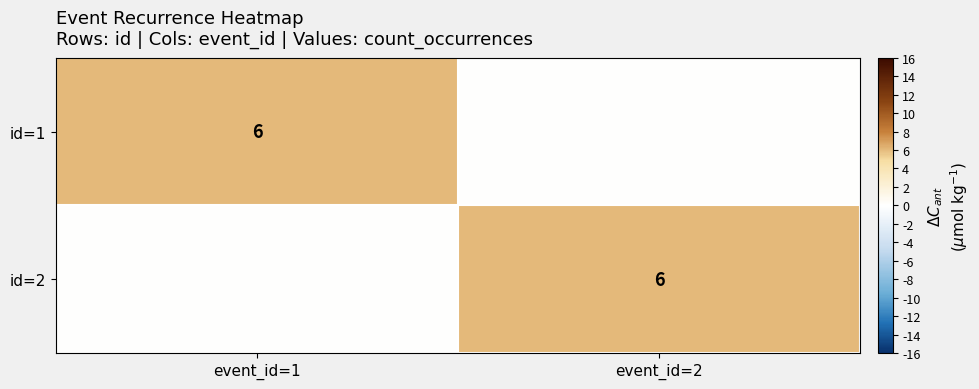

True or false: id=2 has a value of 2 at event_id=2.

False